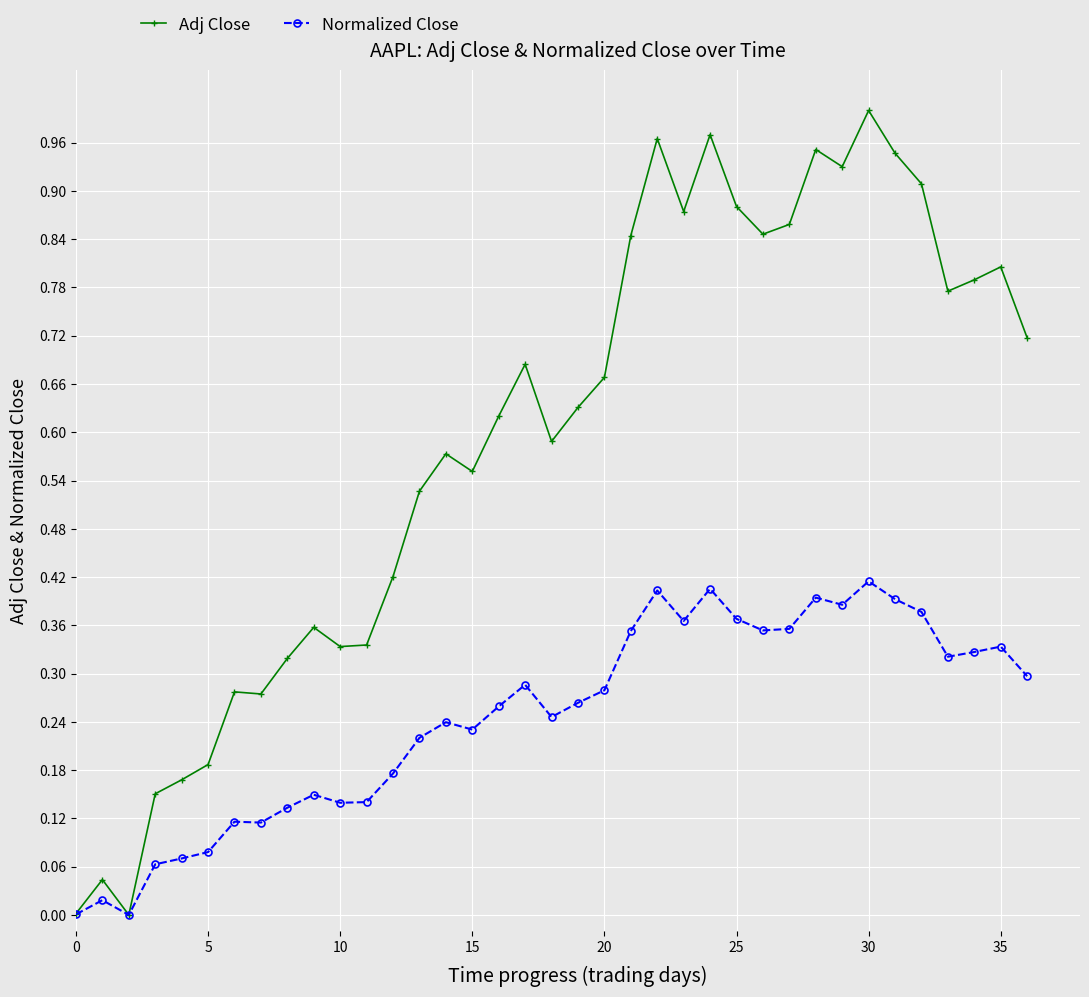

In Normalized Close, how many points are lower than both neighbors (excluding endpoints)?

9